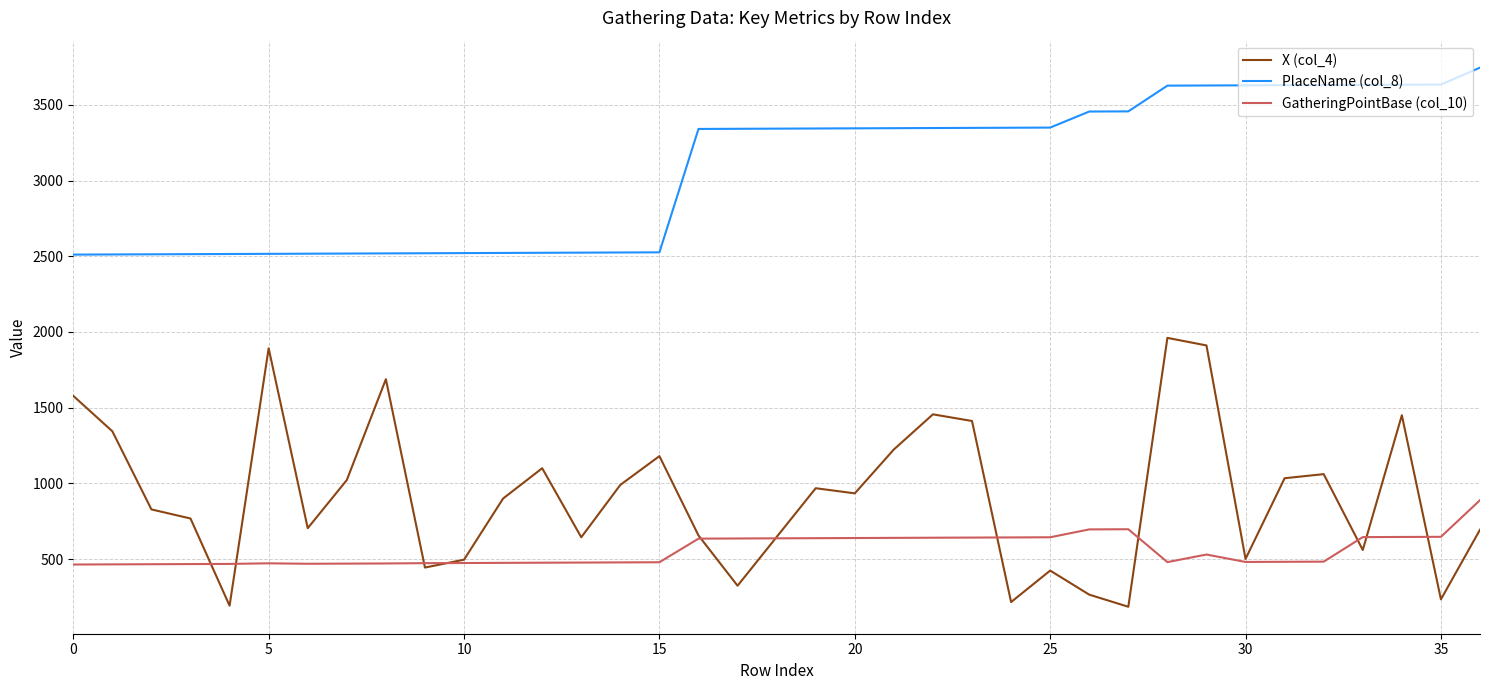

True or false: PlaceName (col_8) and X (col_4) cross at least once.

False